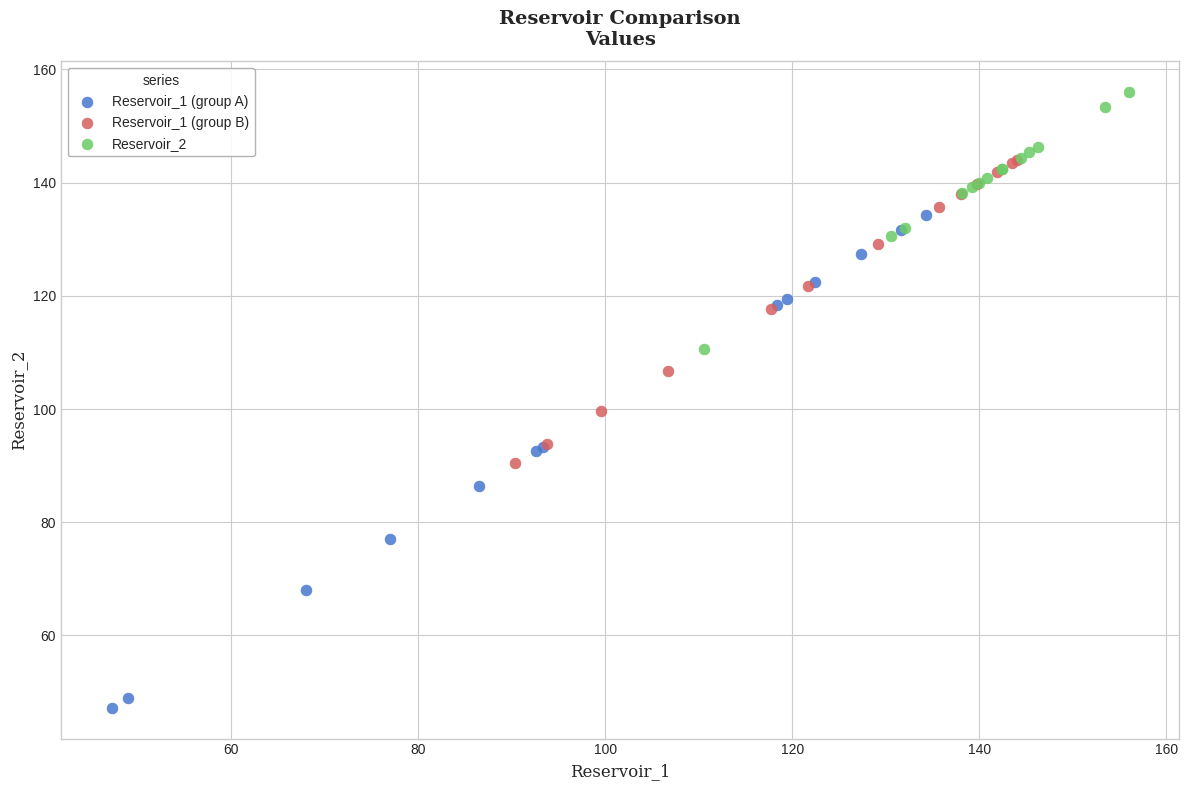

What are all the series names shown in the legend?

Reservoir_1 (group A), Reservoir_1 (group B), Reservoir_2